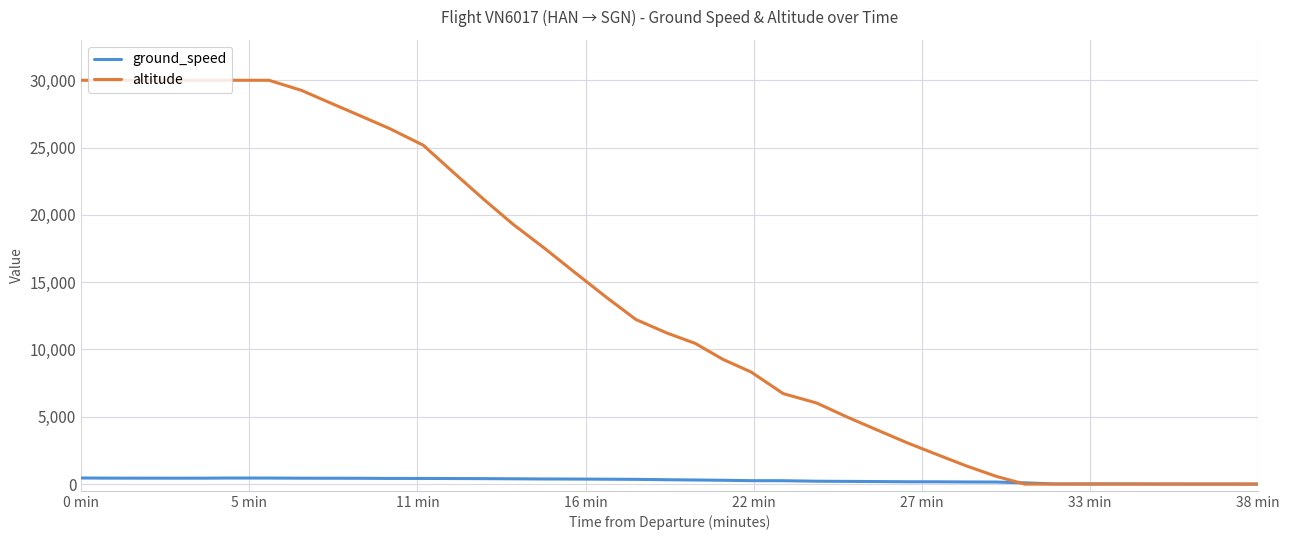

Rank the series by their average value, from lowest to highest.

ground_speed, altitude